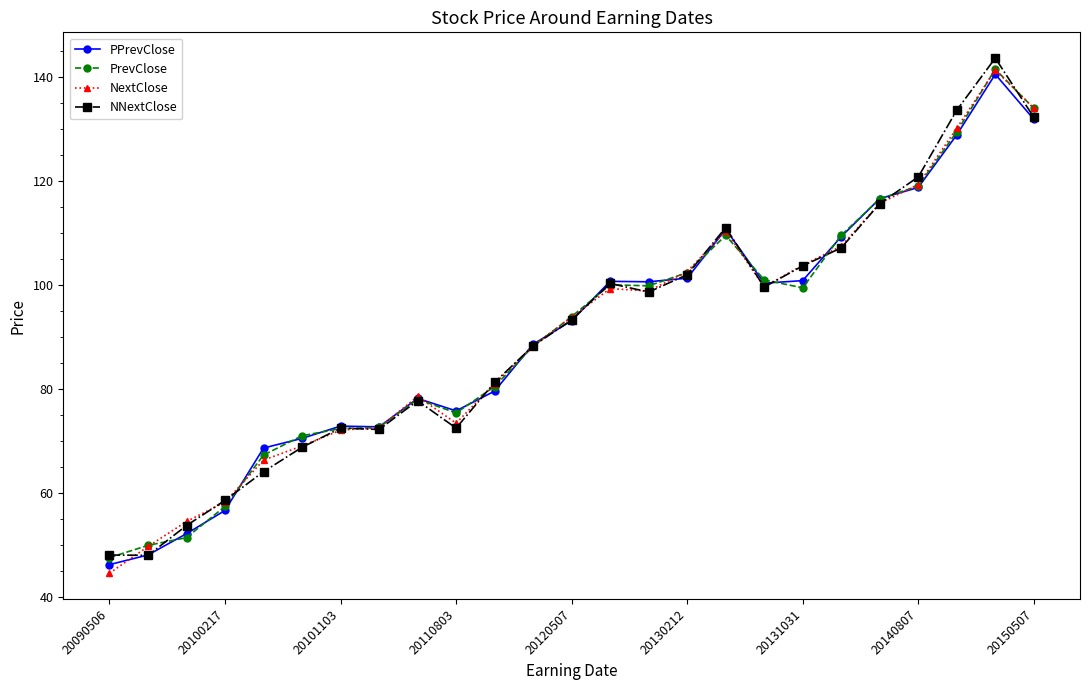

What are all the series names shown in the legend?

PPrevClose, PrevClose, NextClose, NNextClose